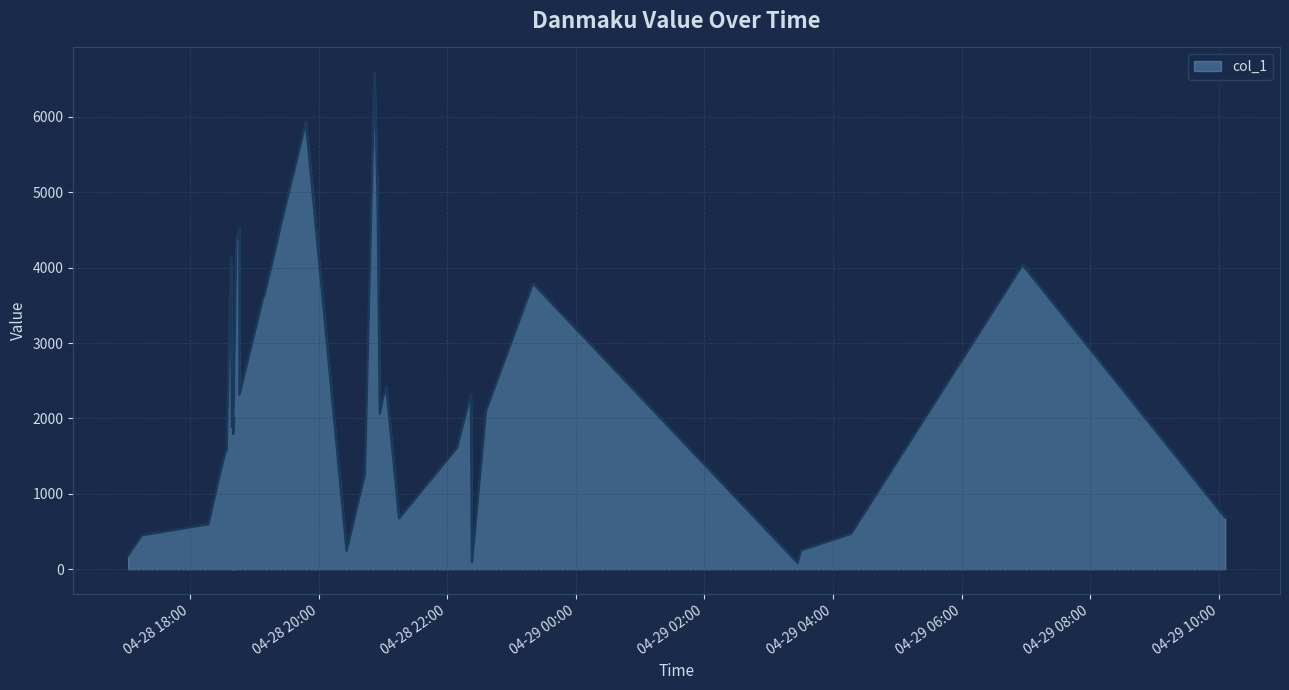

How many points are lower than both their immediate neighbors (excluding endpoints)?

8